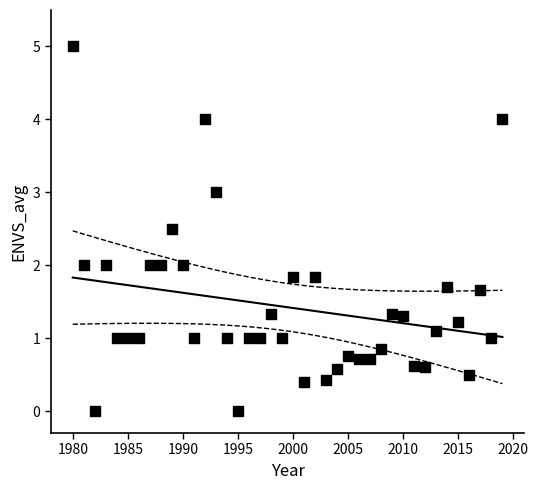

What is the range of Y values (max minus min)?

5.0